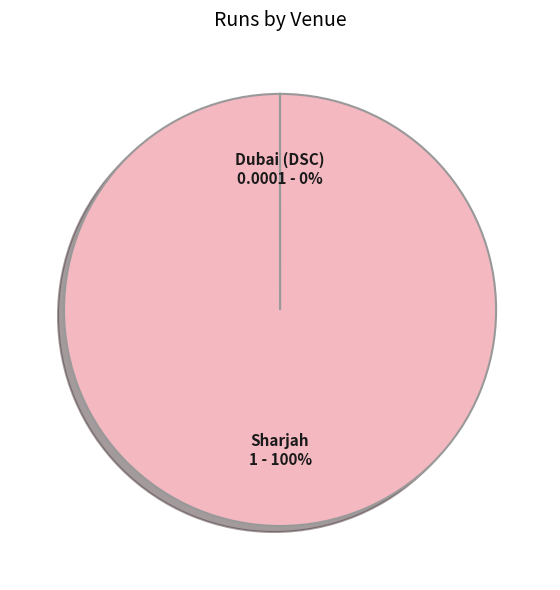

Does any single category account for the majority?

Yes